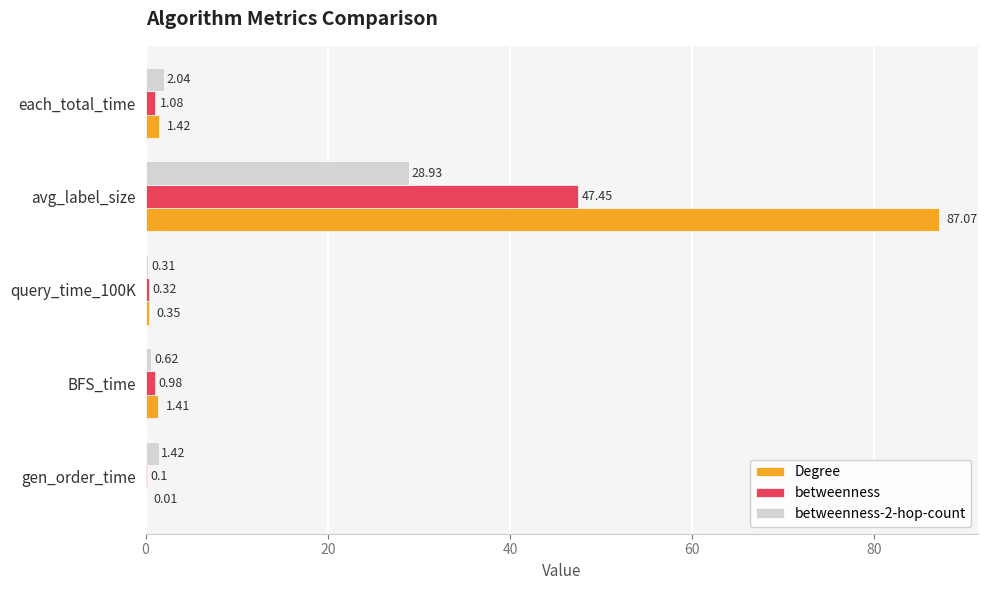

What are all the series names shown in the legend?

Degree, betweenness, betweenness-2-hop-count